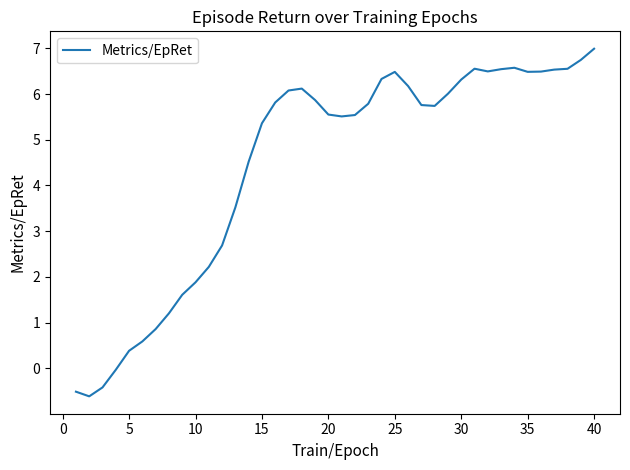

What is the maximum value shown in the chart?

7.0